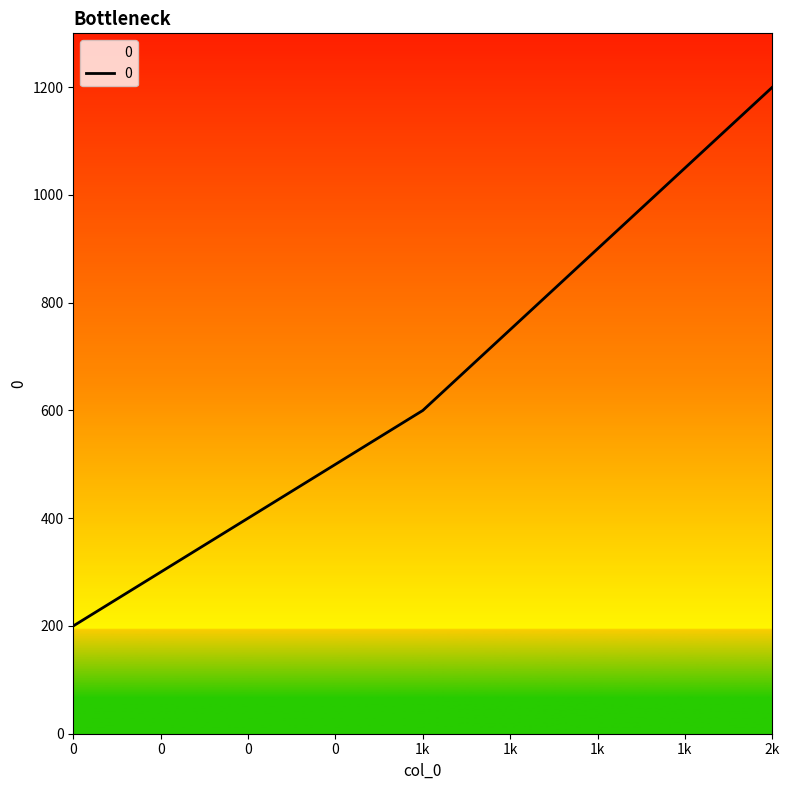

What is the change in value from 0 to 1k?

+400